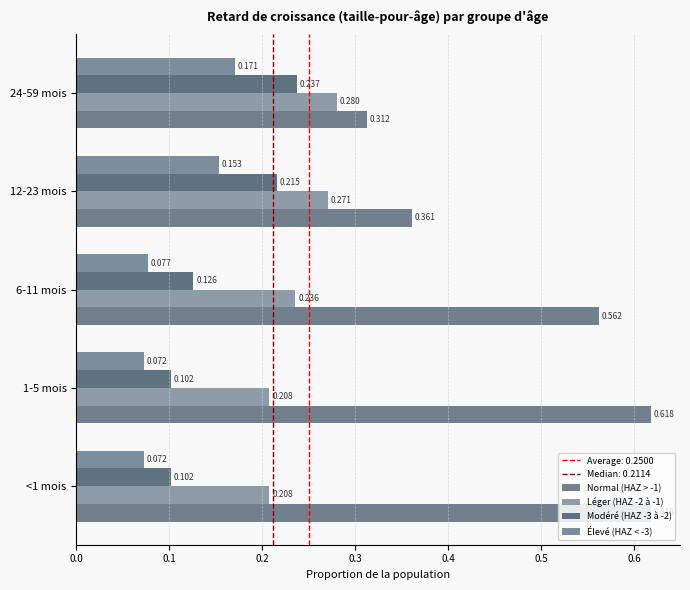

Reading left to right, transcribe all the data shown in this chart.

Normal (HAZ > -1): 0.6	0.6	0.6	0.4	0.3
Léger (HAZ -2 à -1): 0.2	0.2	0.2	0.3	0.3
Modéré (HAZ -3 à -2): 0.1	0.1	0.1	0.2	0.2
Élevé (HAZ < -3): 0.1	0.1	0.1	0.2	0.2